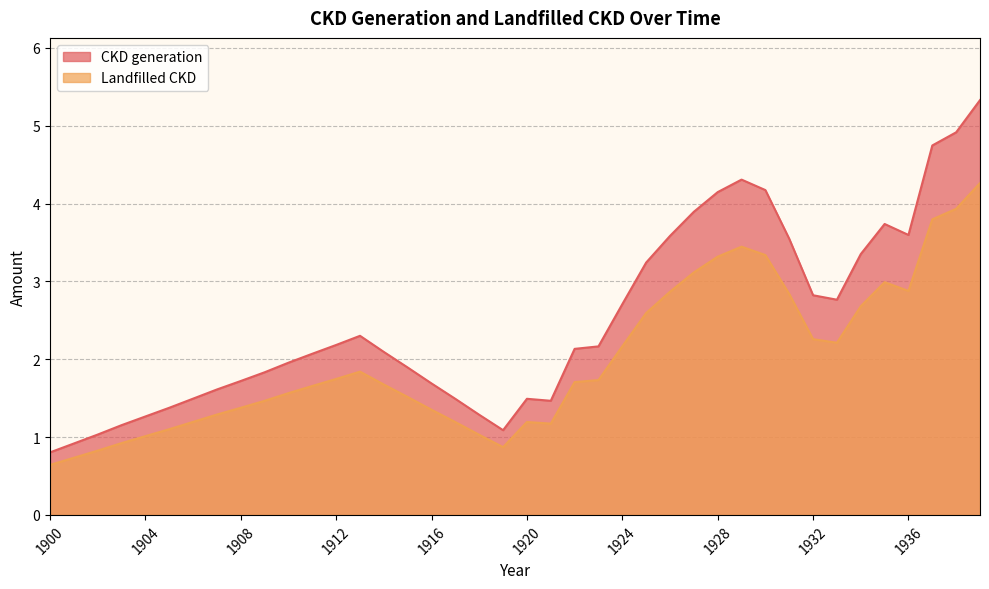

What is the sum of all CKD generation values?

99.4